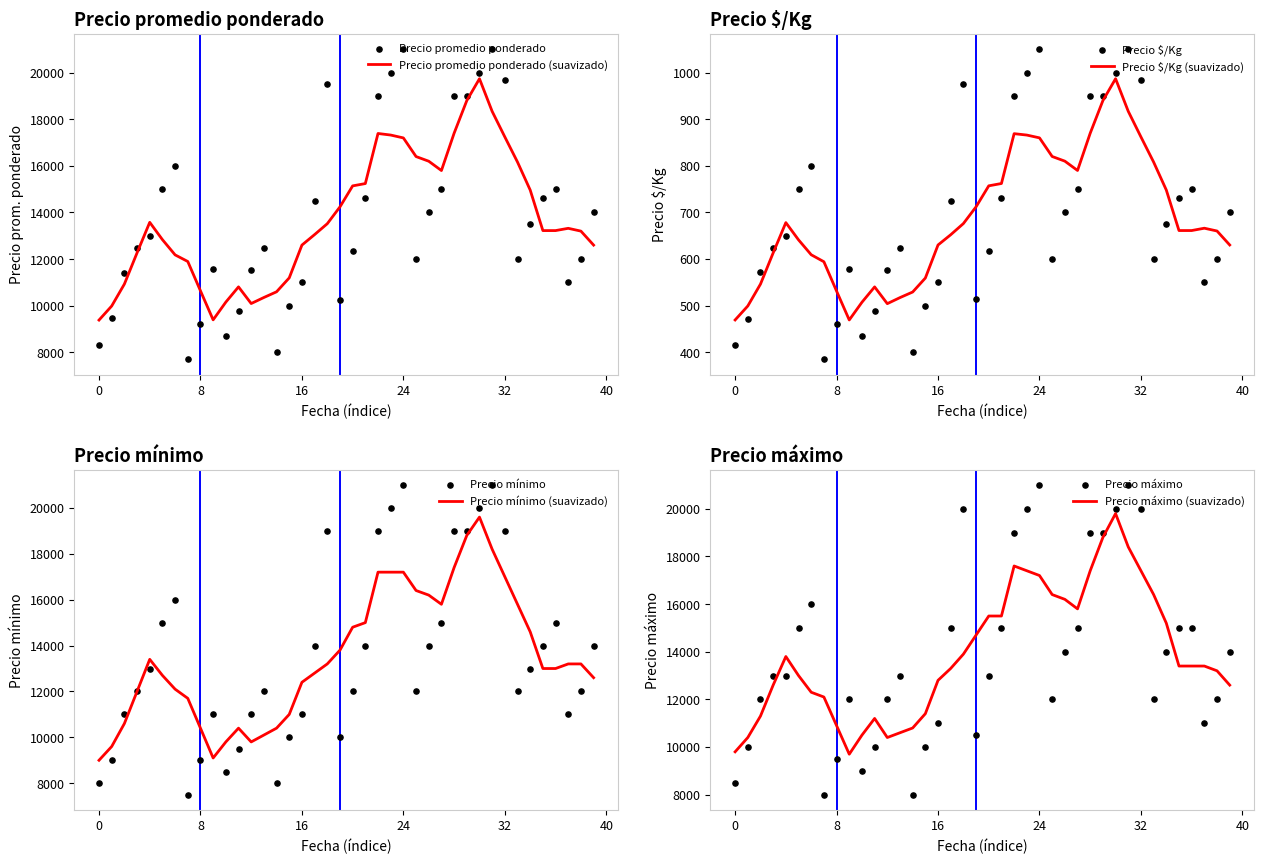

What is the highest value of the Precio promedio ponderado (suavizado) series?

19740